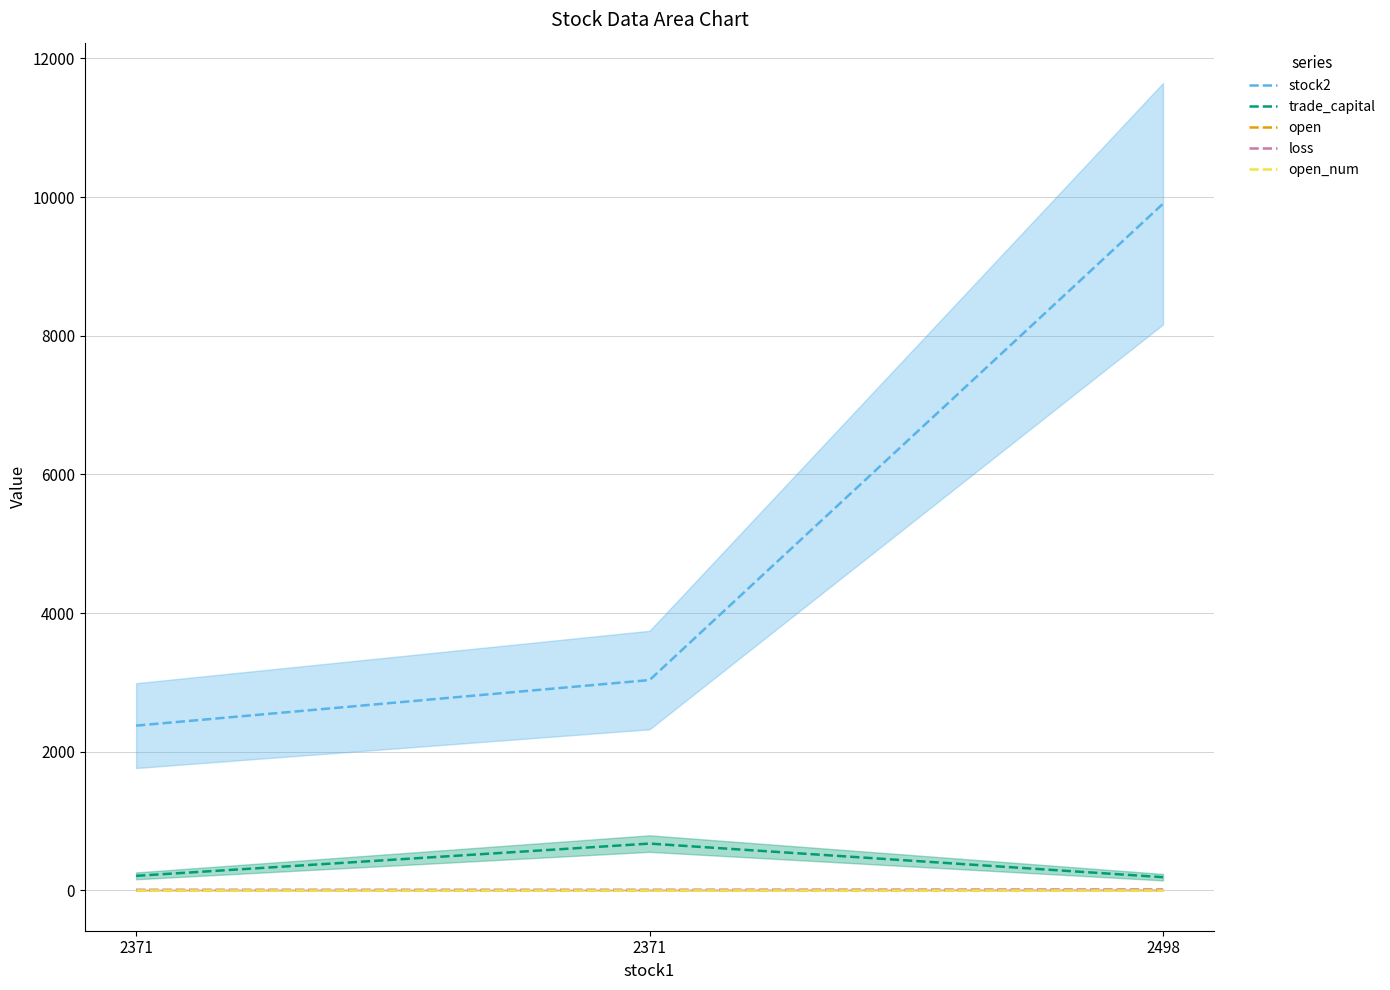

True or false: trade_capital has a value of 675.4 at 2371.

True